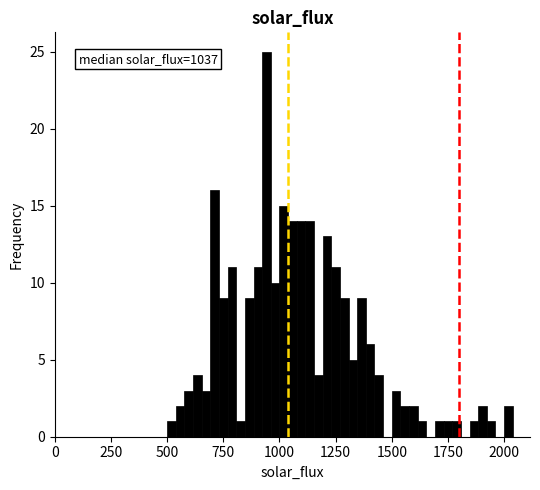

Around what value on the x-axis is the tallest bar? Give the approximate position of its centre, as read against the axis.

950